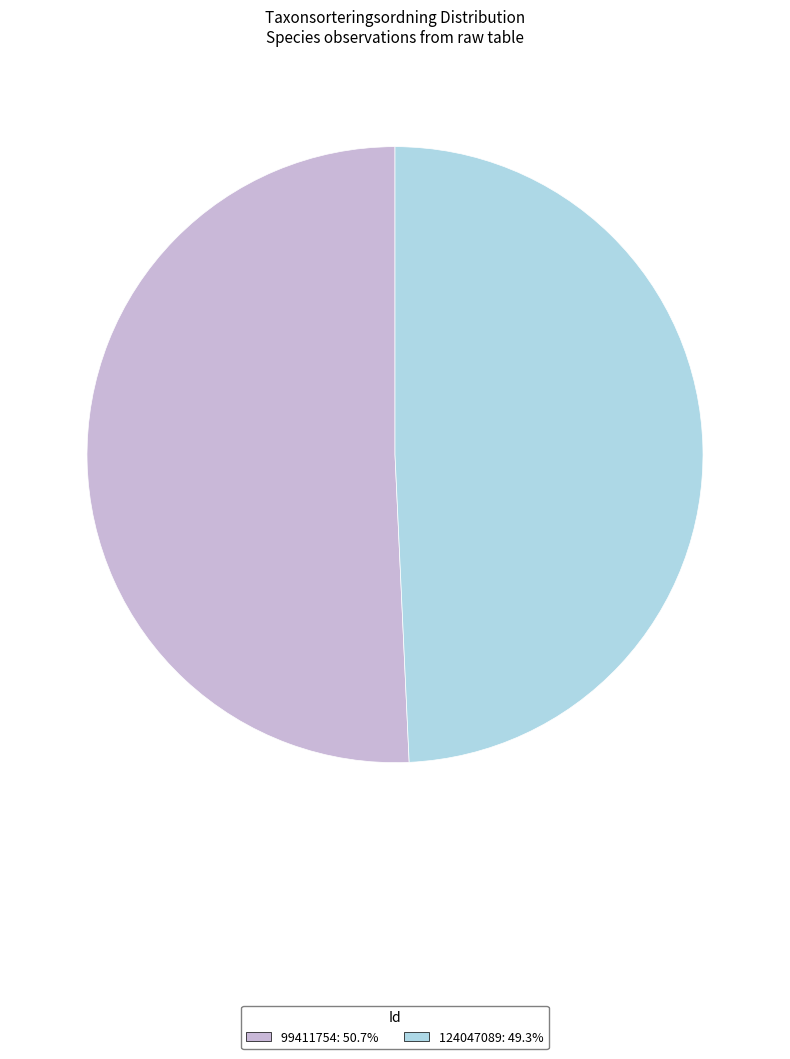

Approximately how many times larger is the value at 99411754 compared to 124047089?

1.0